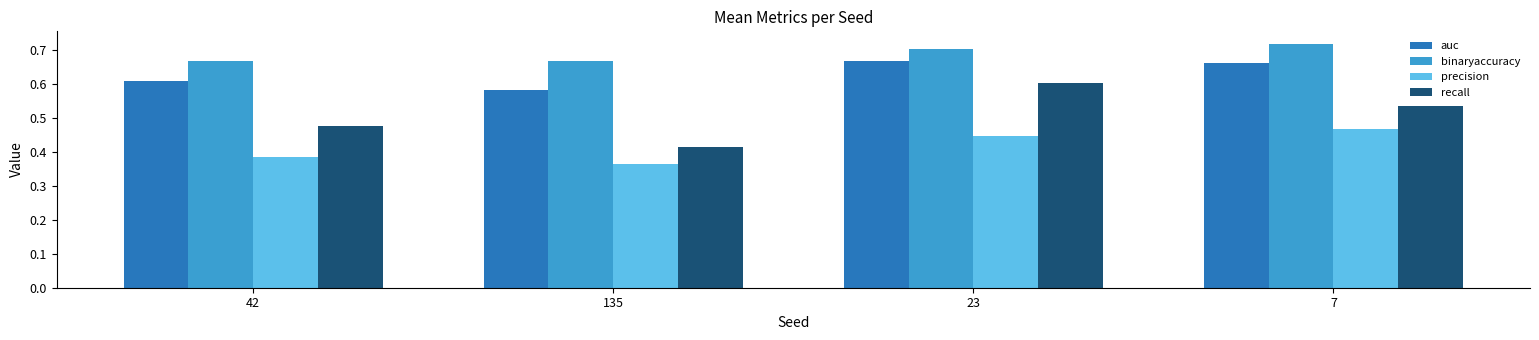

Between 135 and 23, which series saw the biggest shift?

recall